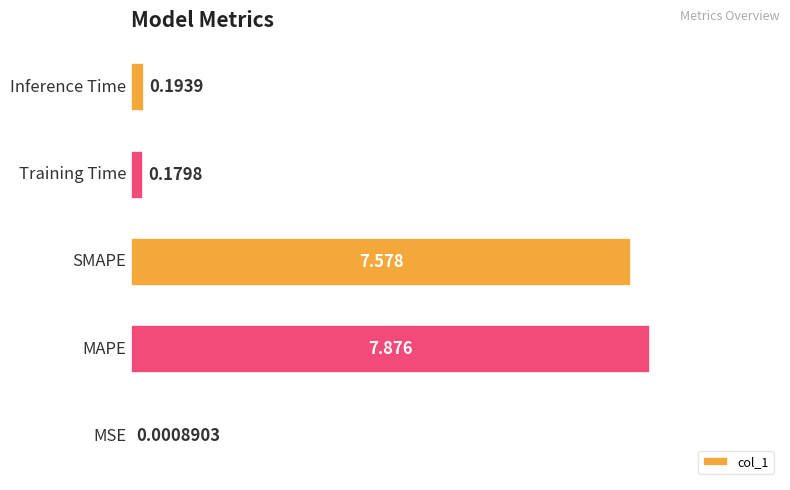

Count the number of categories in the chart.

5